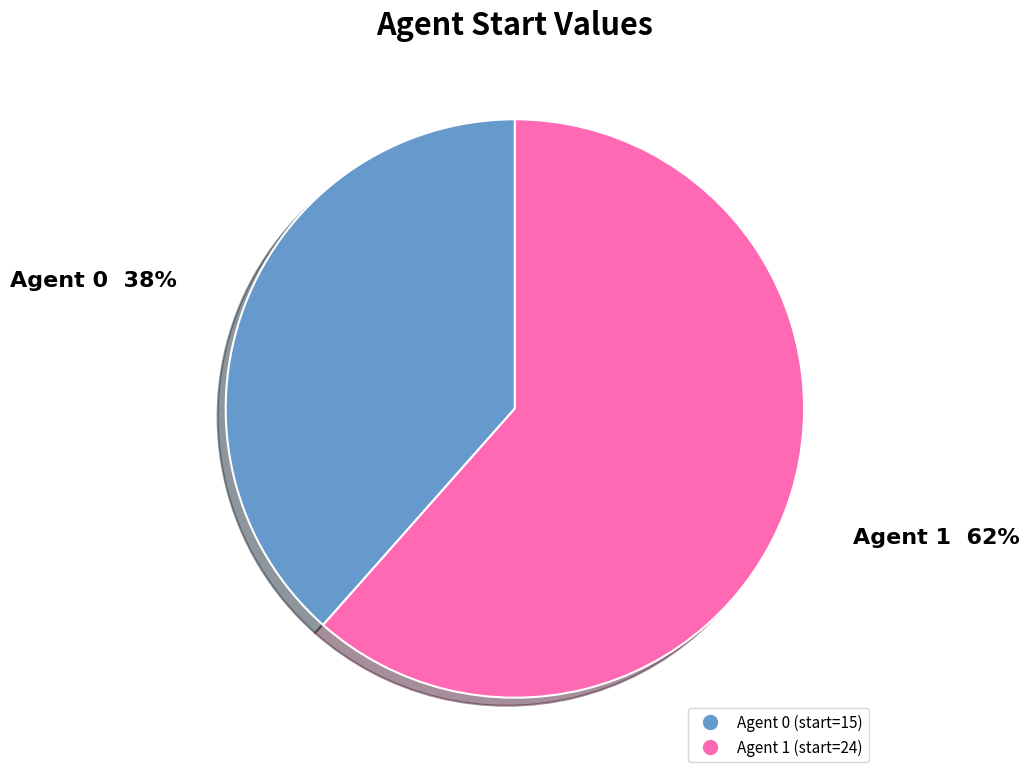

How many slices are in this pie chart?

2